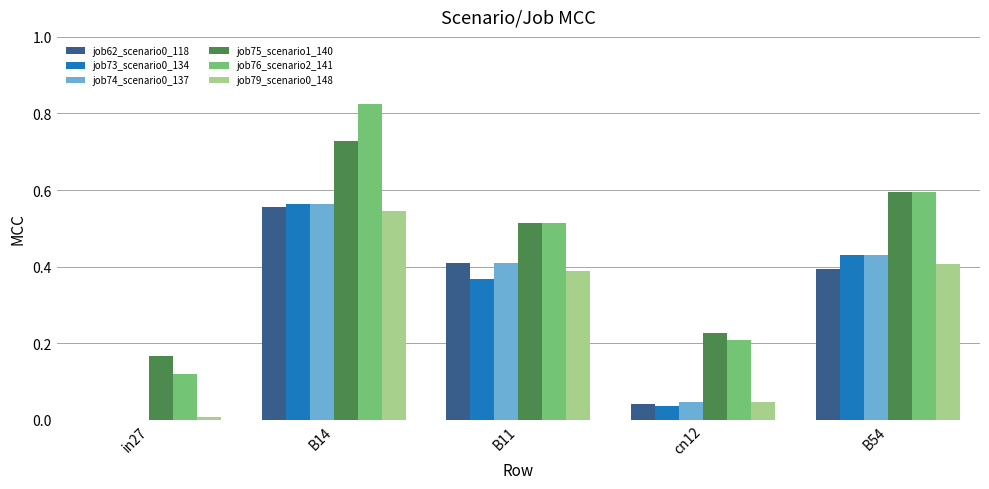

Is the value of job76_scenario2_141 at cn12 greater than the value of job74_scenario0_137 at B54?

No